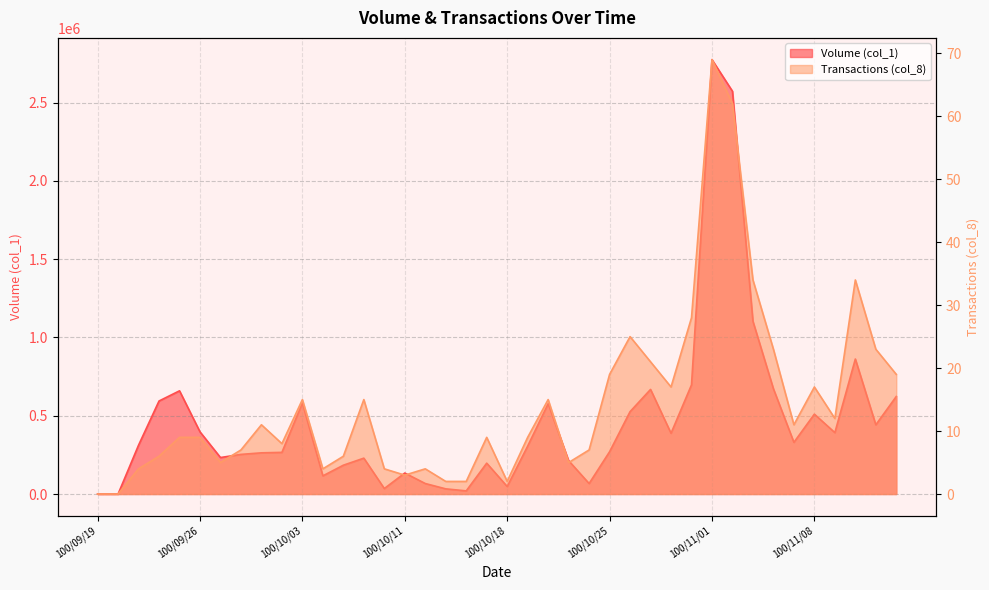

How many lines are shown in the chart?

2